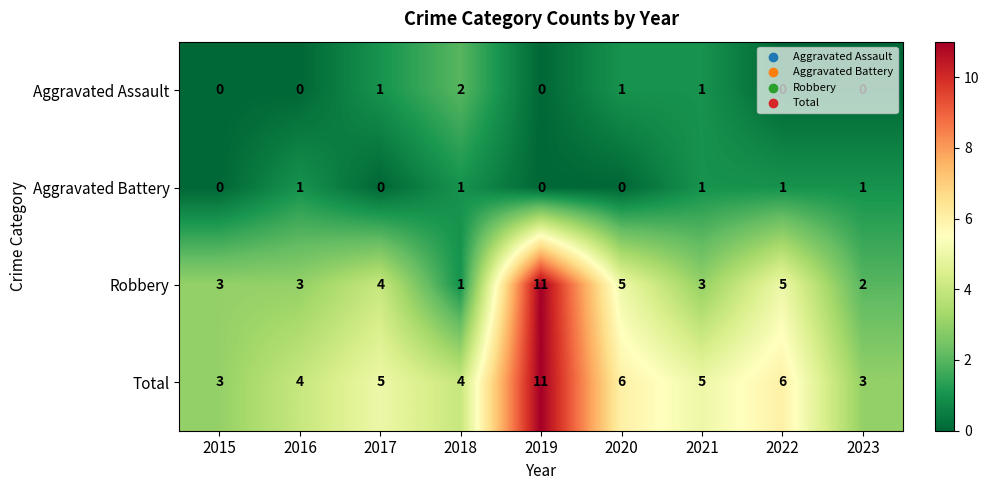

At how many categories does at least one series exceed 7?

1